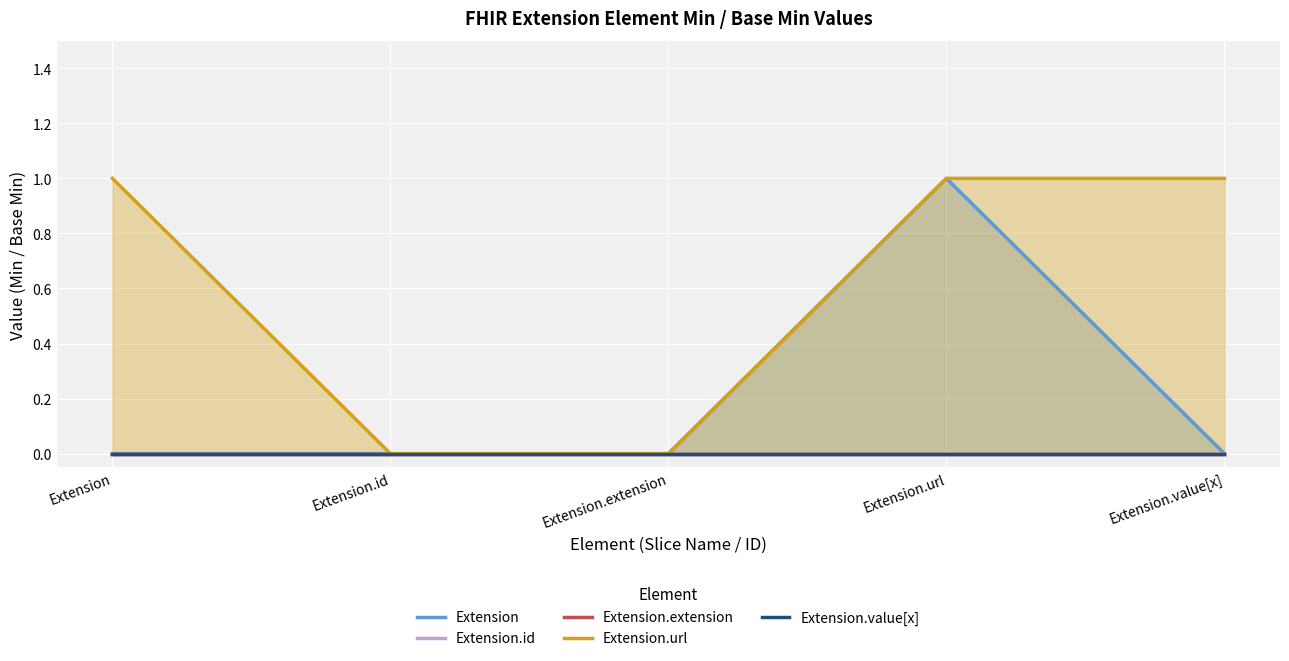

Between Extension.id and Extension.value[x], which series saw the biggest shift?

Extension.url